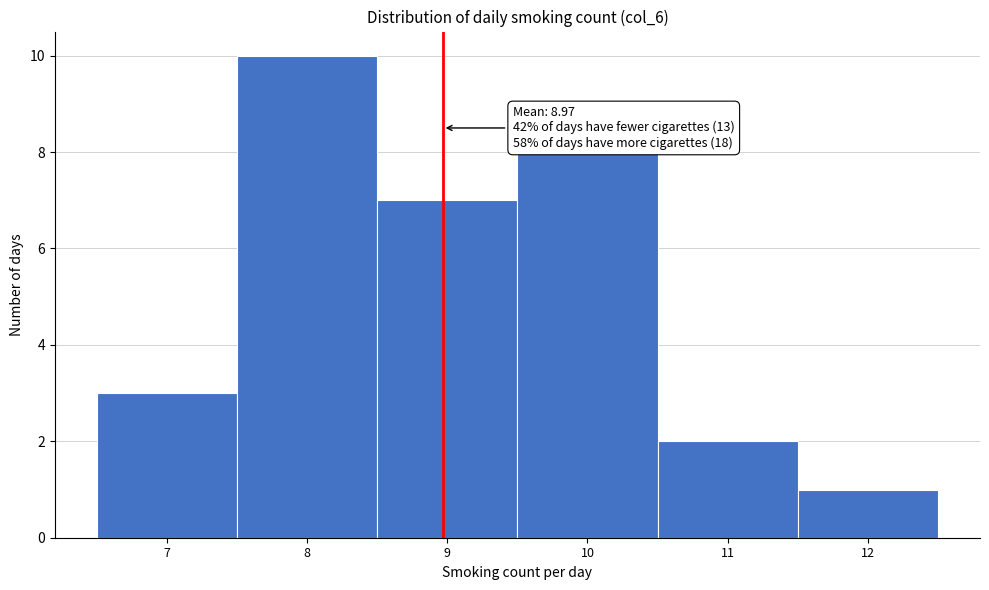

Which range on the x-axis has the tallest bar?

7.5 to 8.5